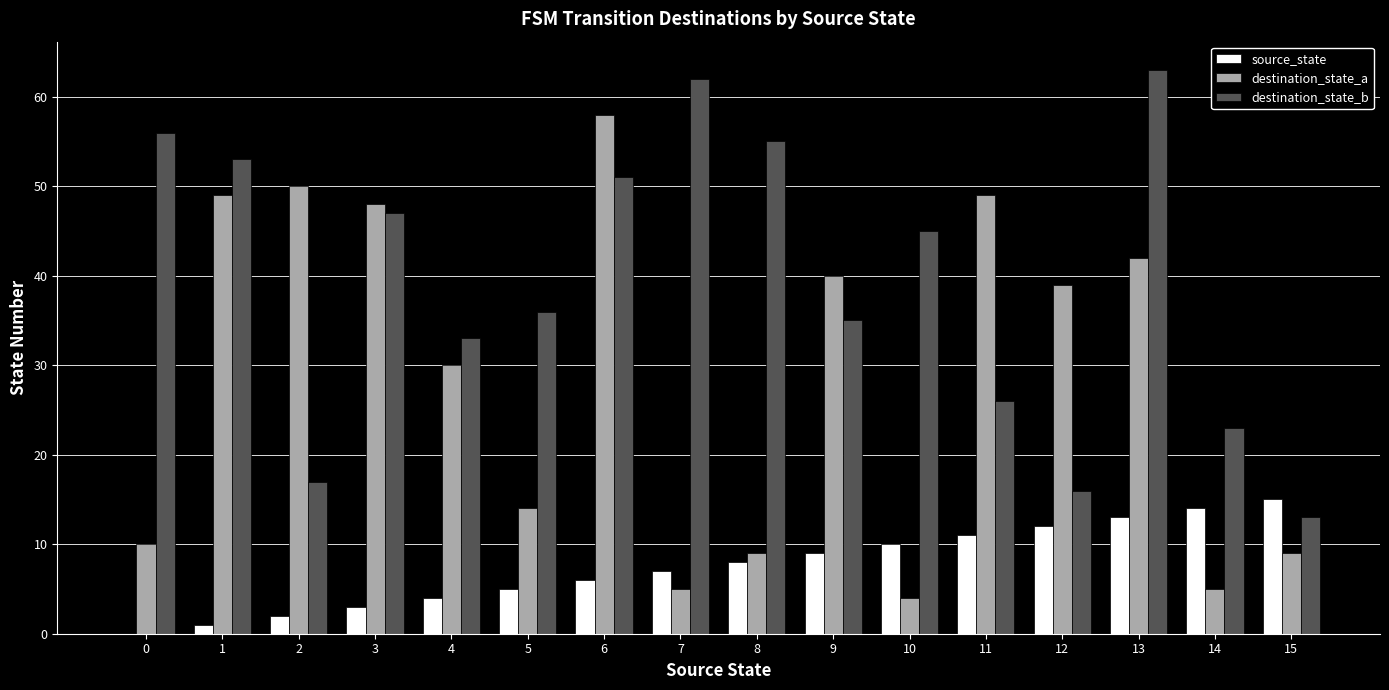

Between 5 and 8, which series saw the biggest shift?

destination_state_b